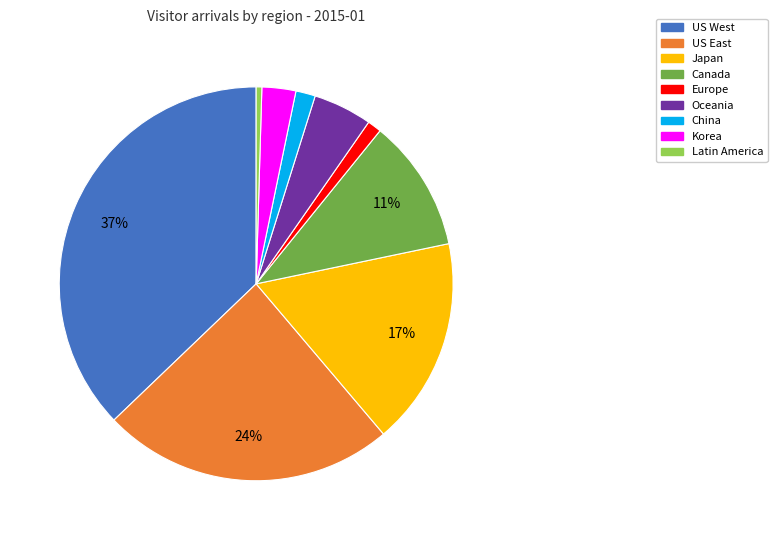

To the nearest percent, what portion does Europe represent?

1%